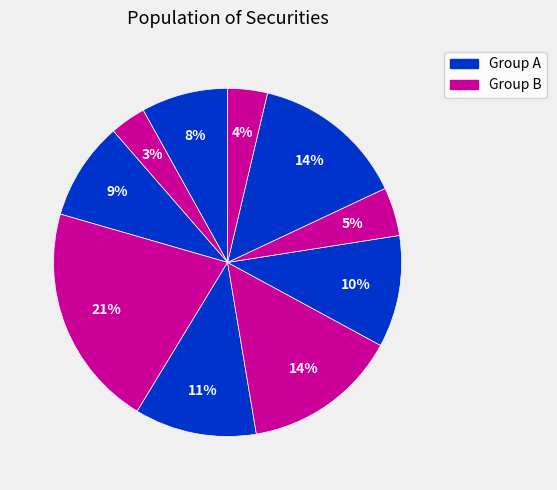

To the nearest percent, what is the average slice percentage?

10%